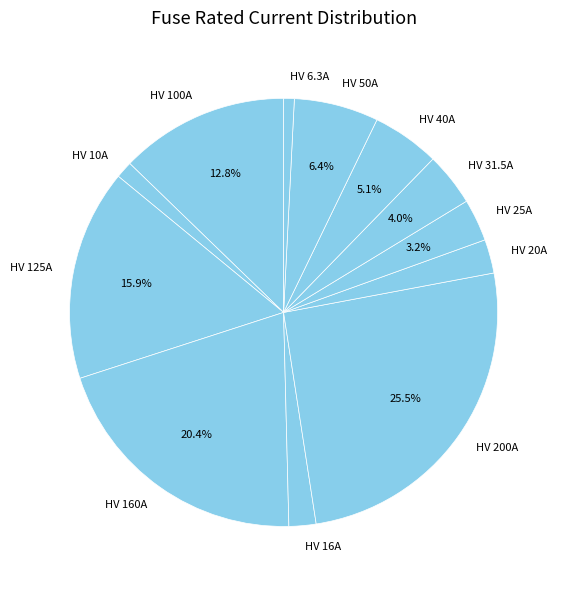

Does any single category account for the majority?

No